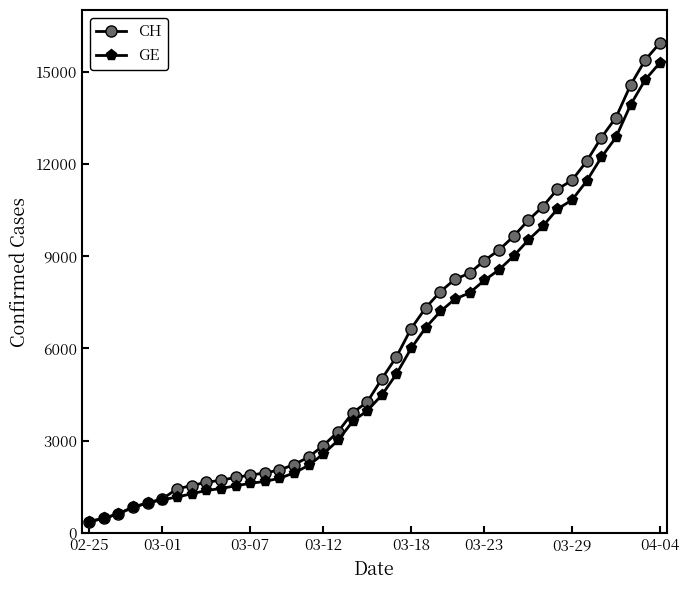

Rank the series by their average value, from lowest to highest.

GE, CH